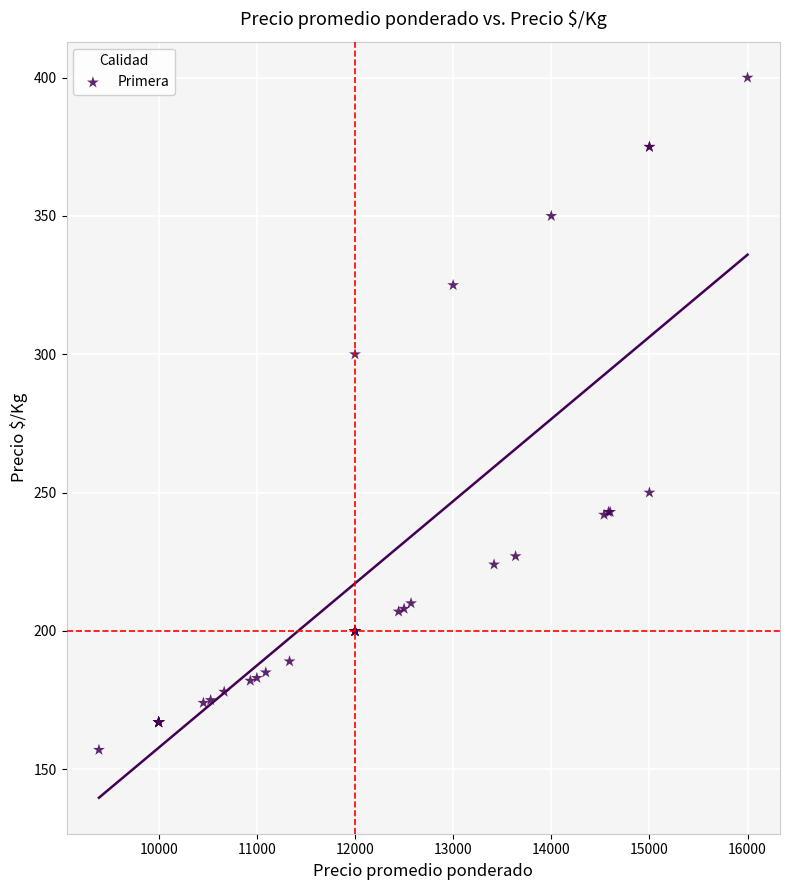

What Y value in the scatter plot is closest to 278?

300